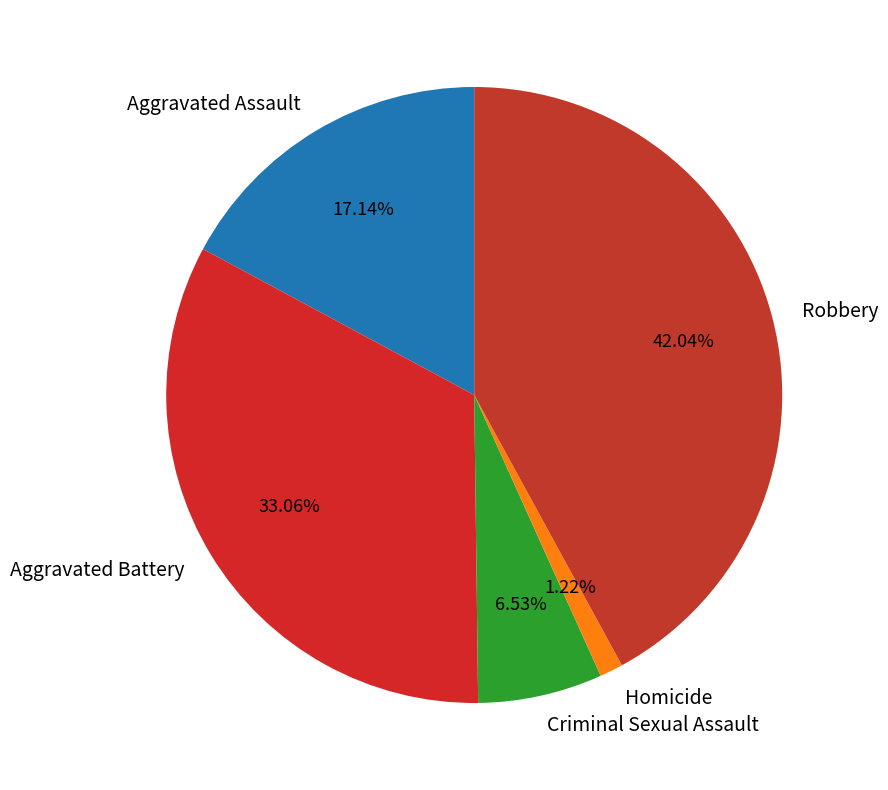

Is there any slice that represents more than half of the pie?

No